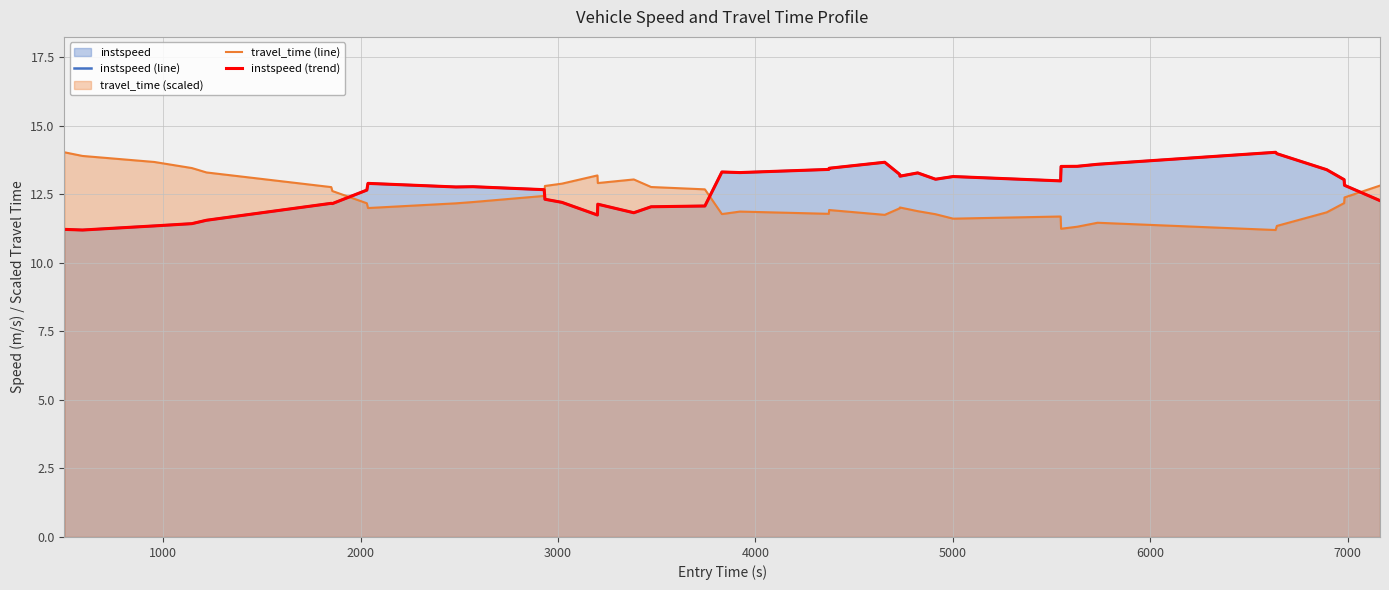

How many intersections are there between instspeed (line) and travel_time (line)?

4